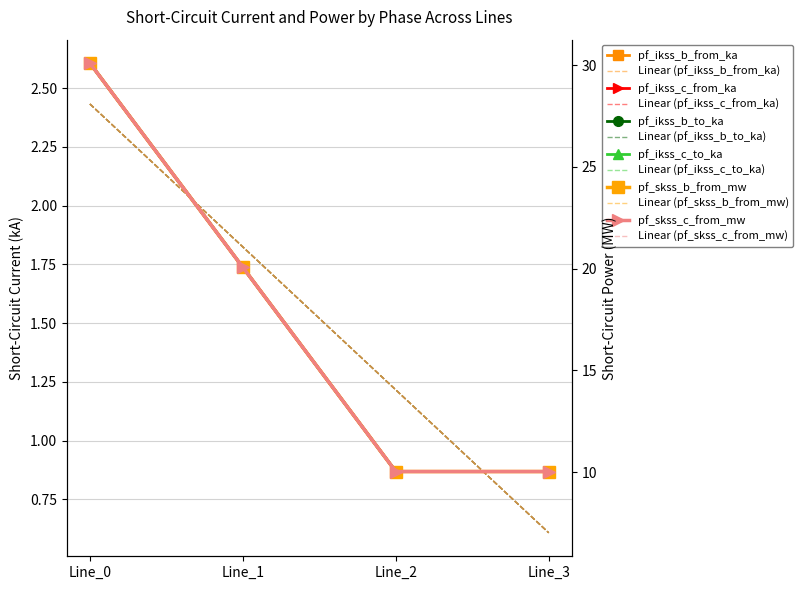

Where is the first local minimum for pf_ikss_c_from_ka?

Line_2